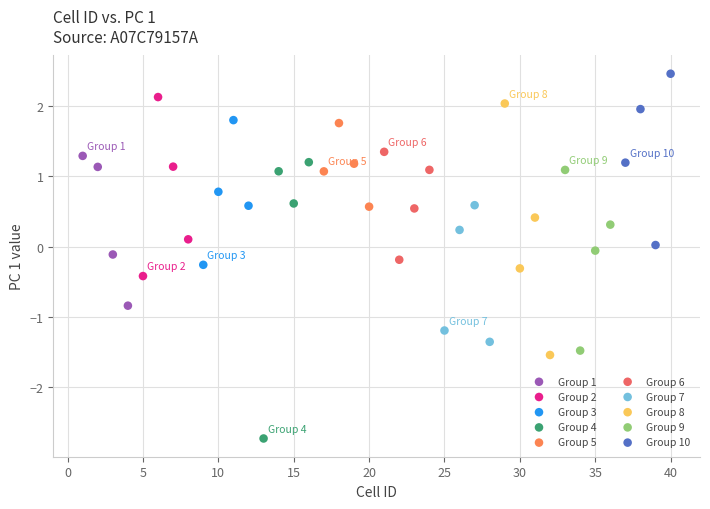

Which series contains the lowest Y value?

Group 4